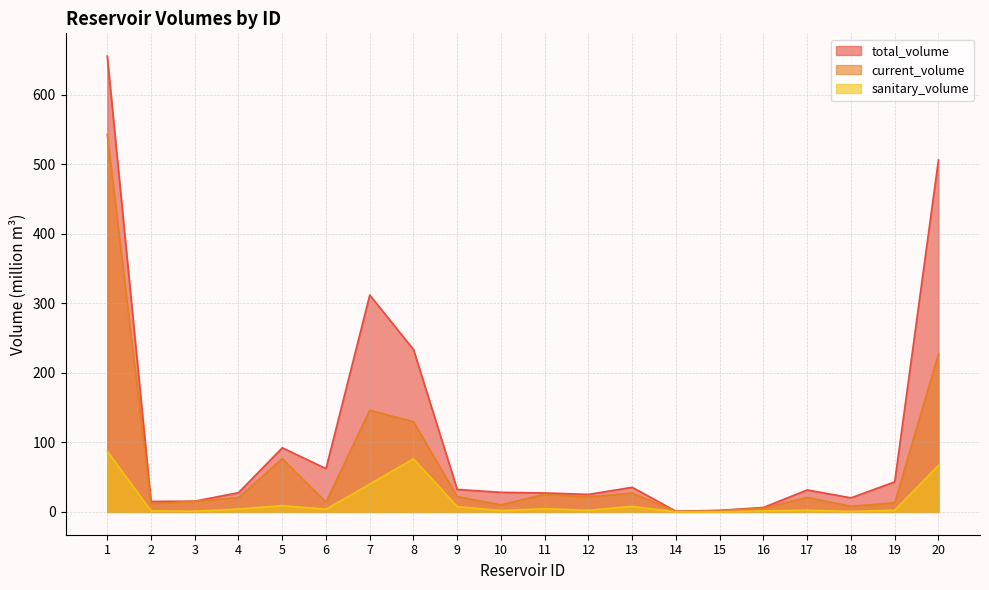

In sanitary_volume, how many points are higher than both neighbors (excluding endpoints)?

5